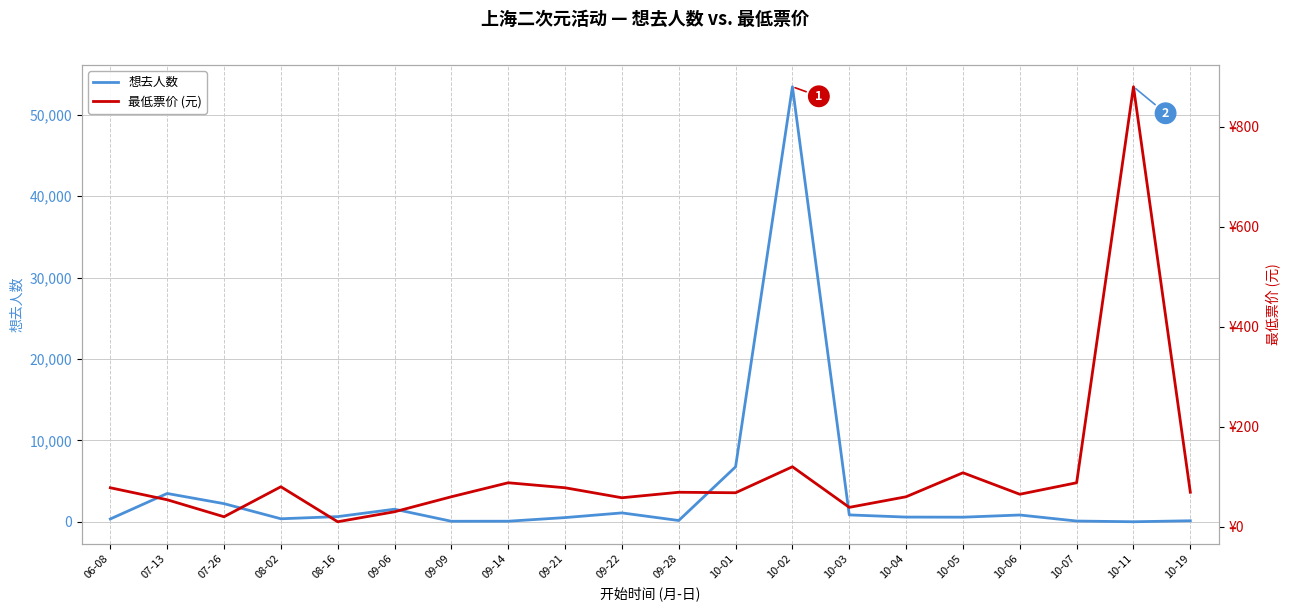

Reading right to left, what are all the values shown in this chart?

想去人数: 124.0	2.0	91.0	832.0	564.0	576.0	843.0	53437.0	6752.0	156.0	1089.0	515.0	69.0	63.0	1543.0	634.0	369.0	2227.0	3476.0	346.0
最低票价 (元): 69.0	880.0	88.0	65.0	108.0	60.0	38.8	120.0	68.0	69.0	58.0	78.0	88.0	60.0	30.0	10.0	80.0	20.0	54.0	78.0